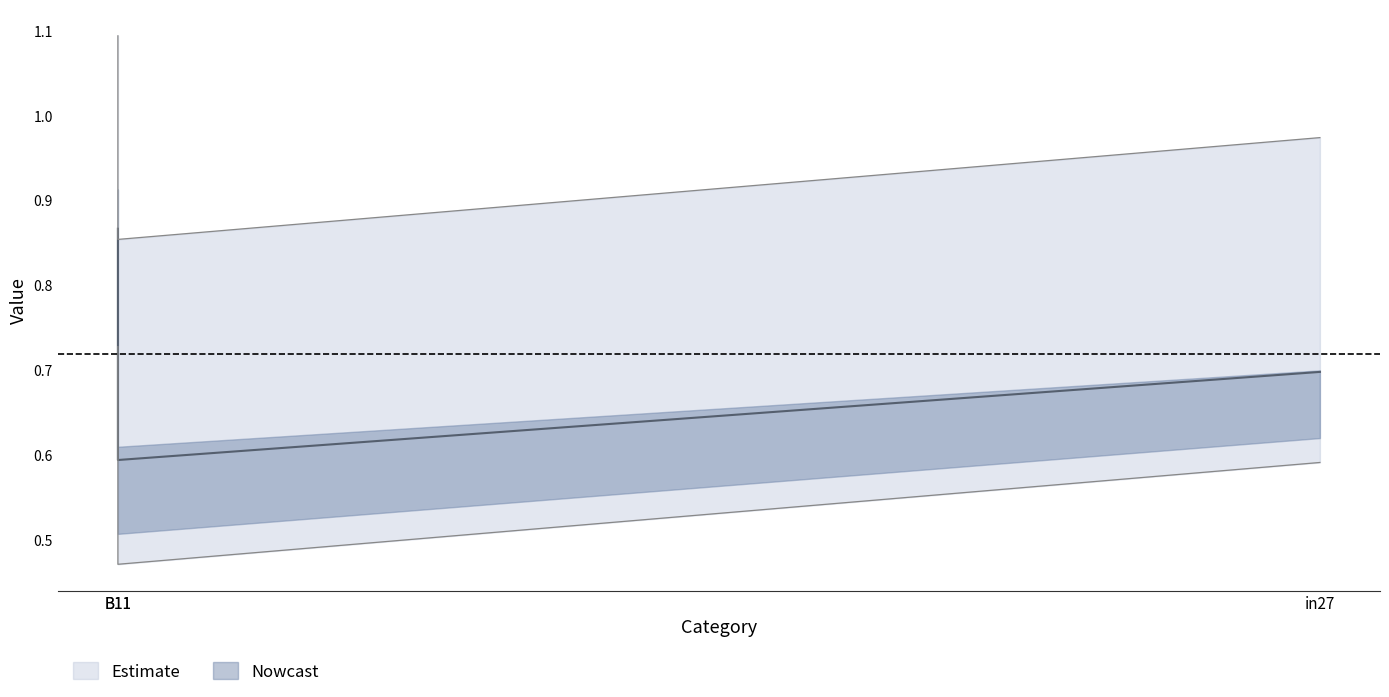

At which label is job106_scenario1_216 closest to 0?

B11